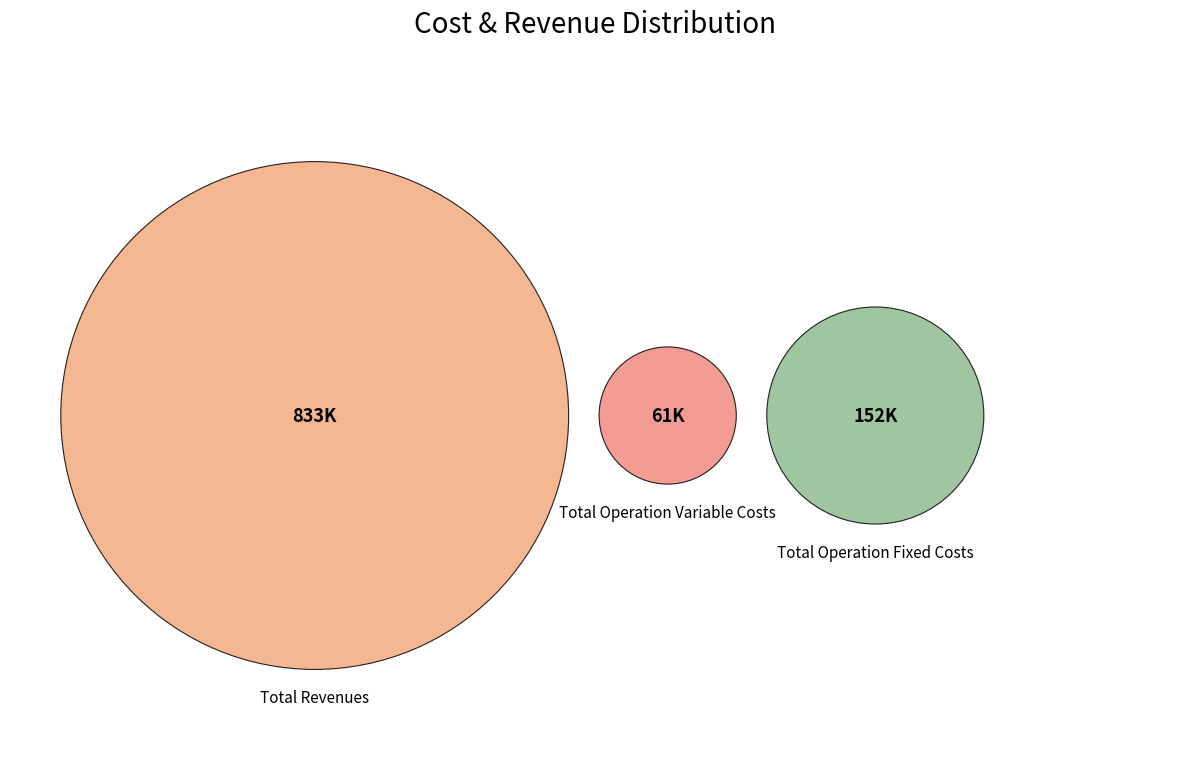

Does Total Operation Variable Costs account for over 50% of the chart?

No